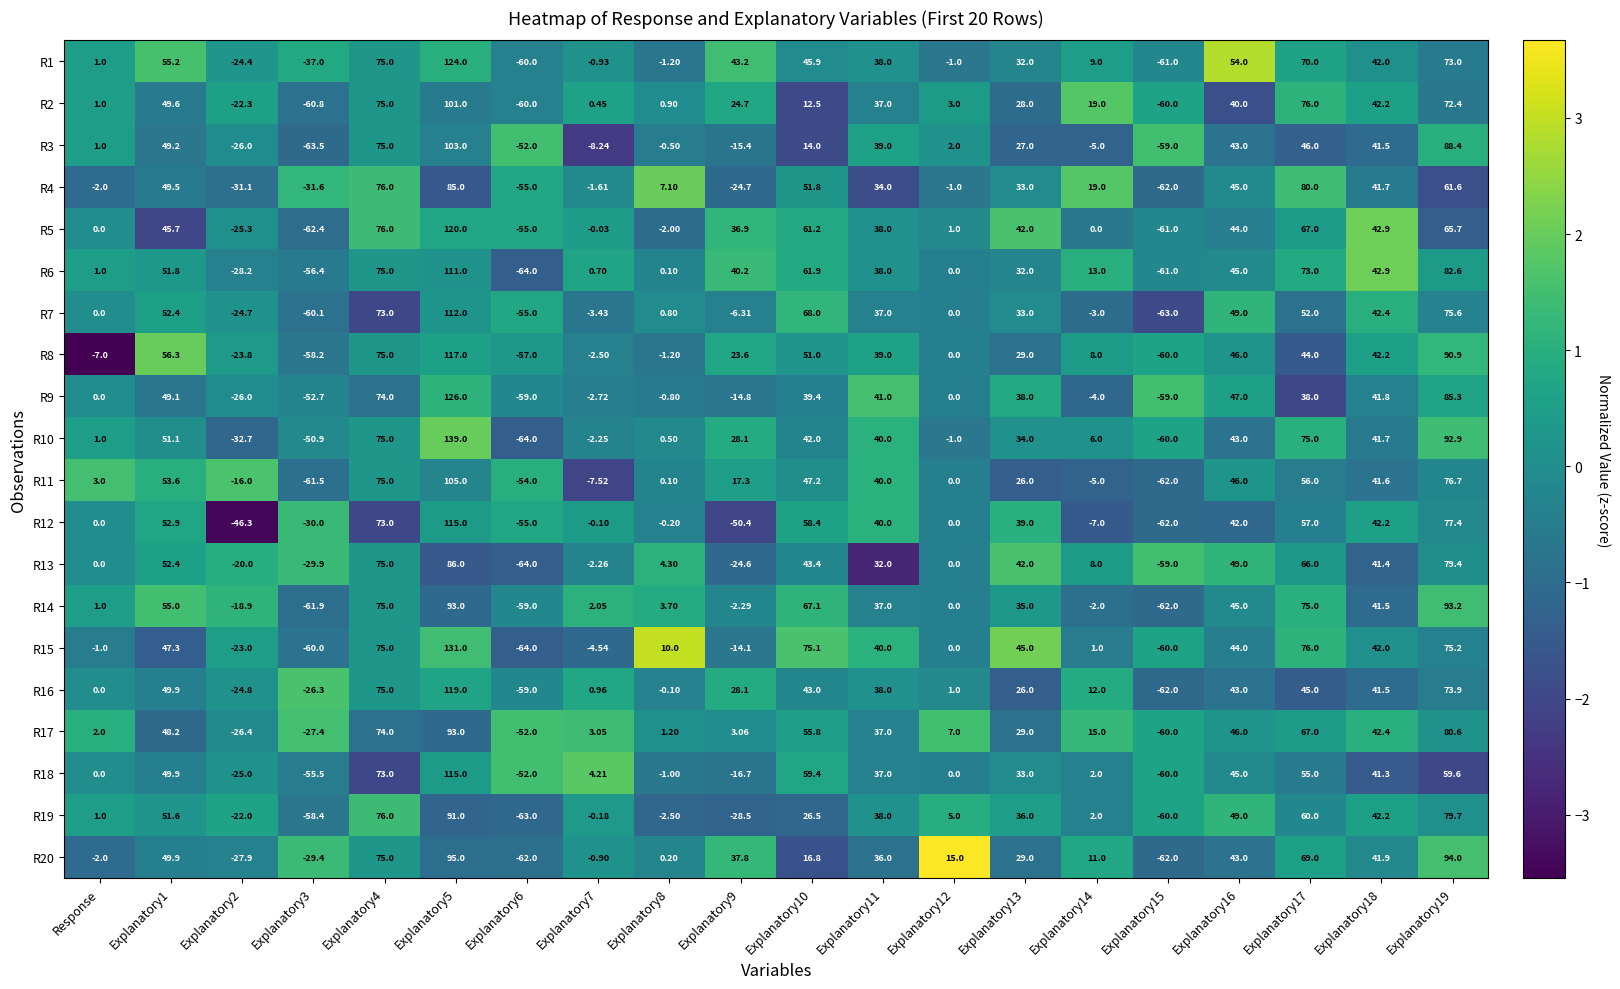

How many data points in R7 are less than 33?

10